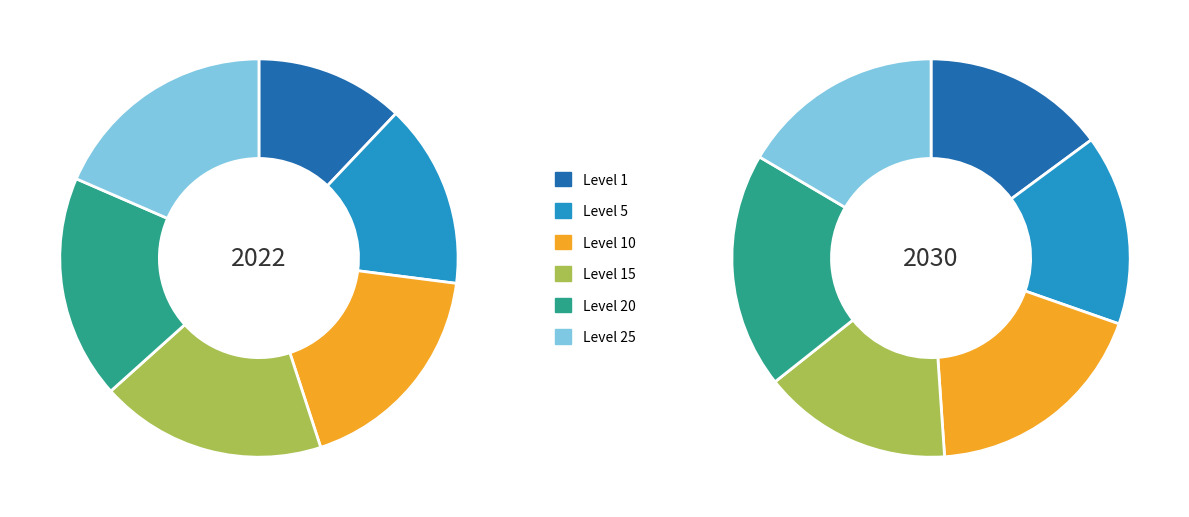

Does Level 10 account for over 50% of the chart?

No